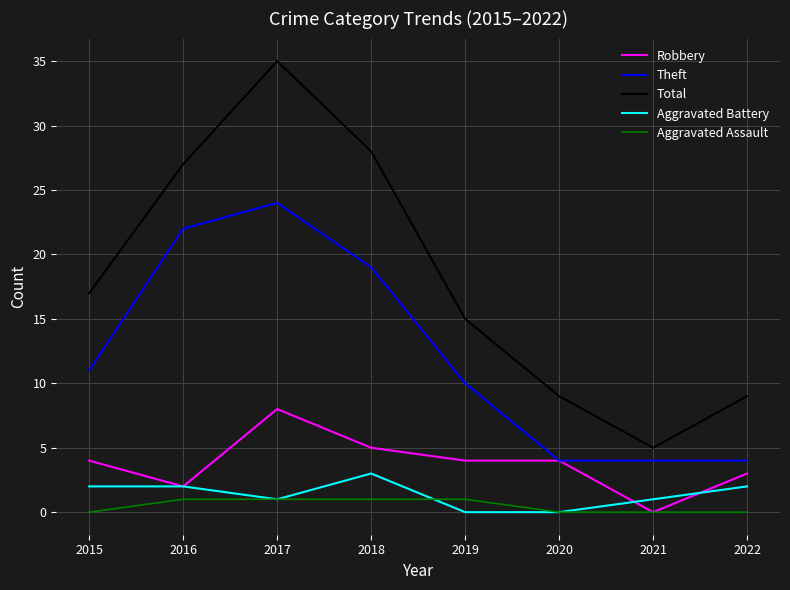

At which label is Total closest to 20?

2015